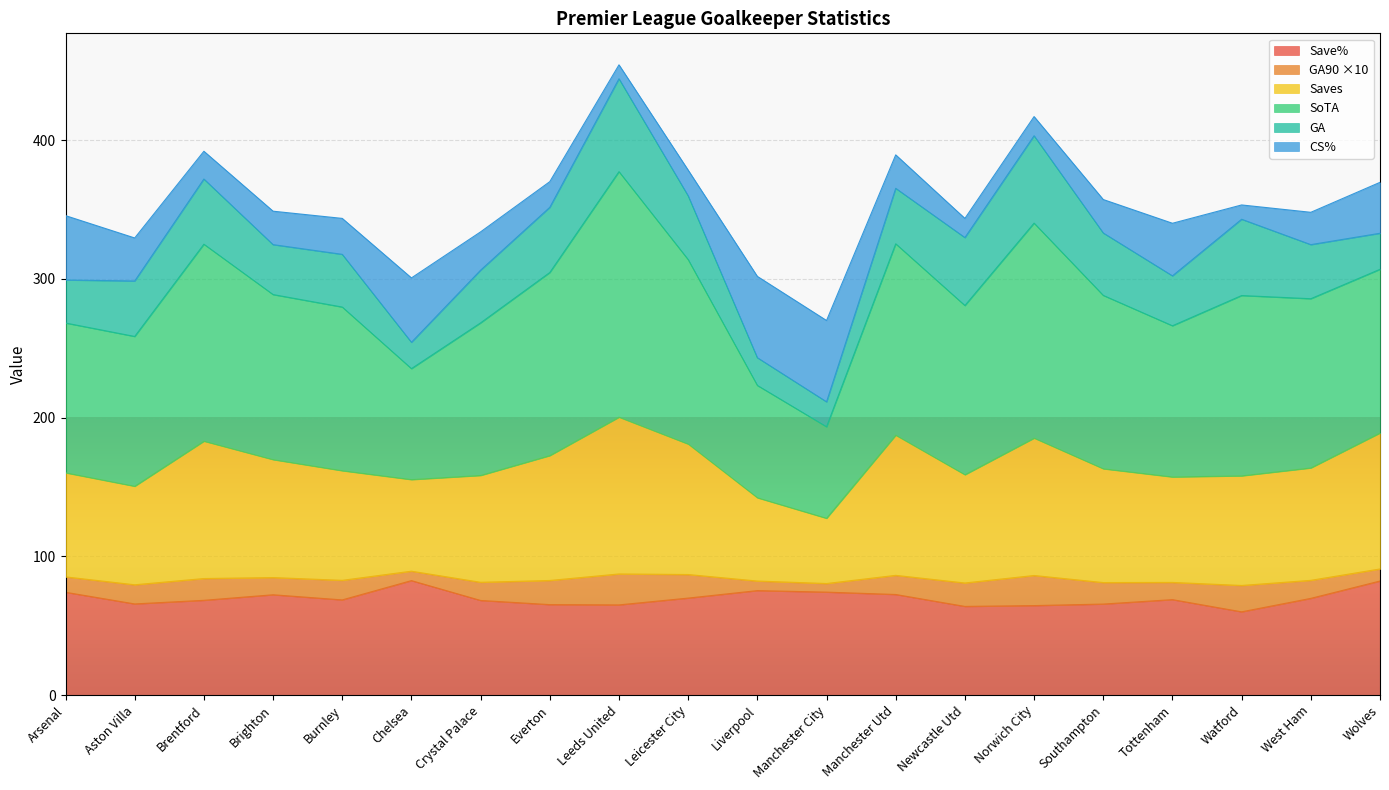

At which label does Save% reach its peak?

Chelsea